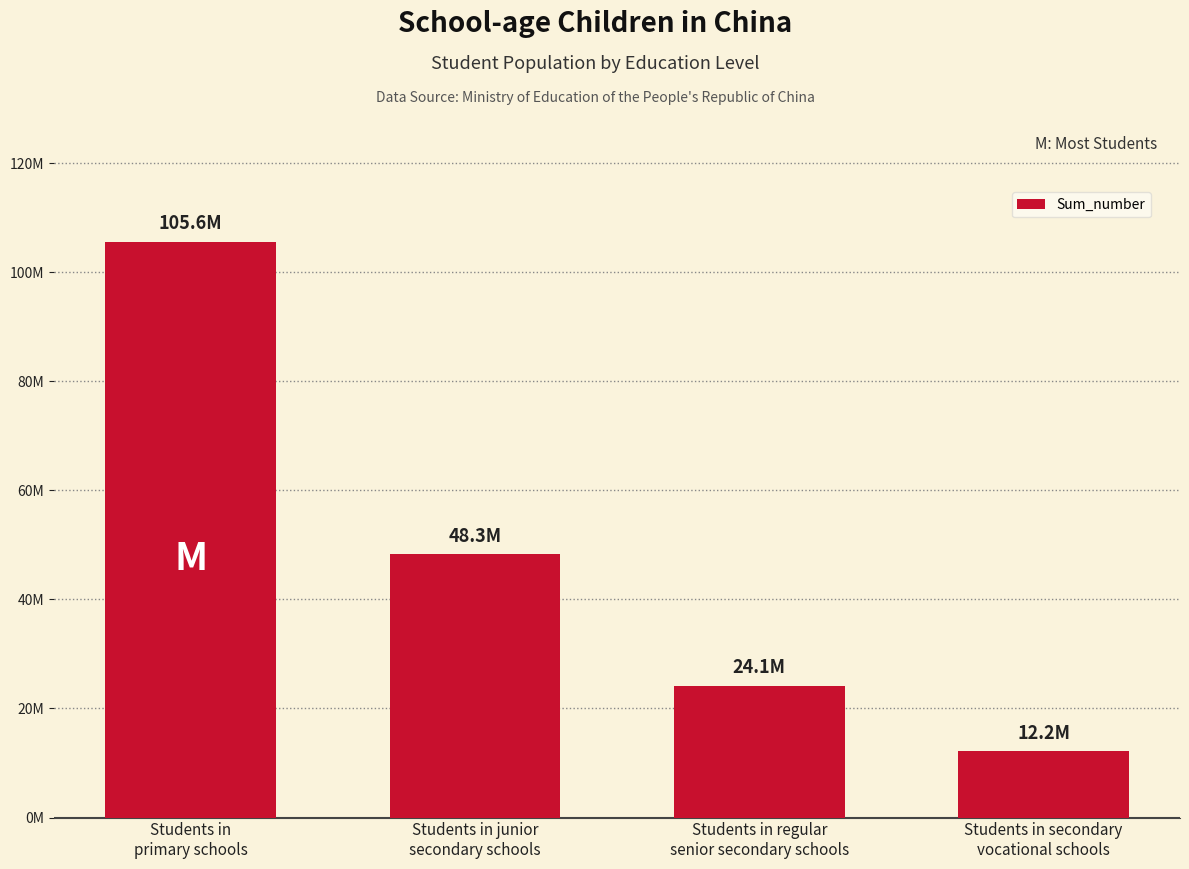

The chart shows a value of 41291298 at Students in
primary schools. True or false?

False